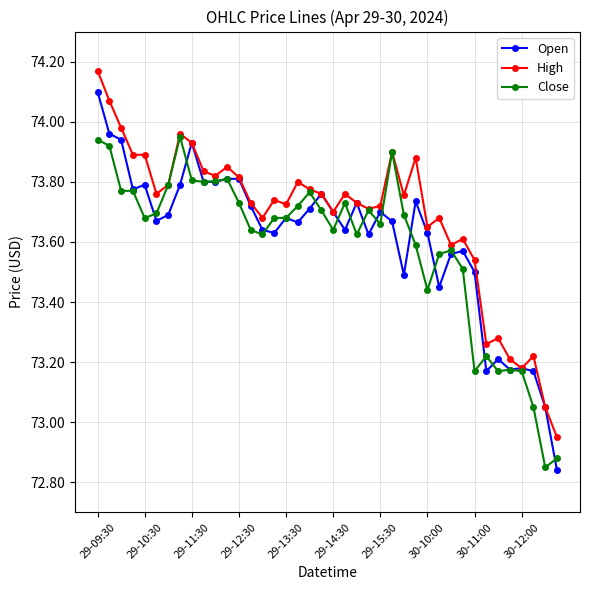

Which series has the largest total across all categories?

High